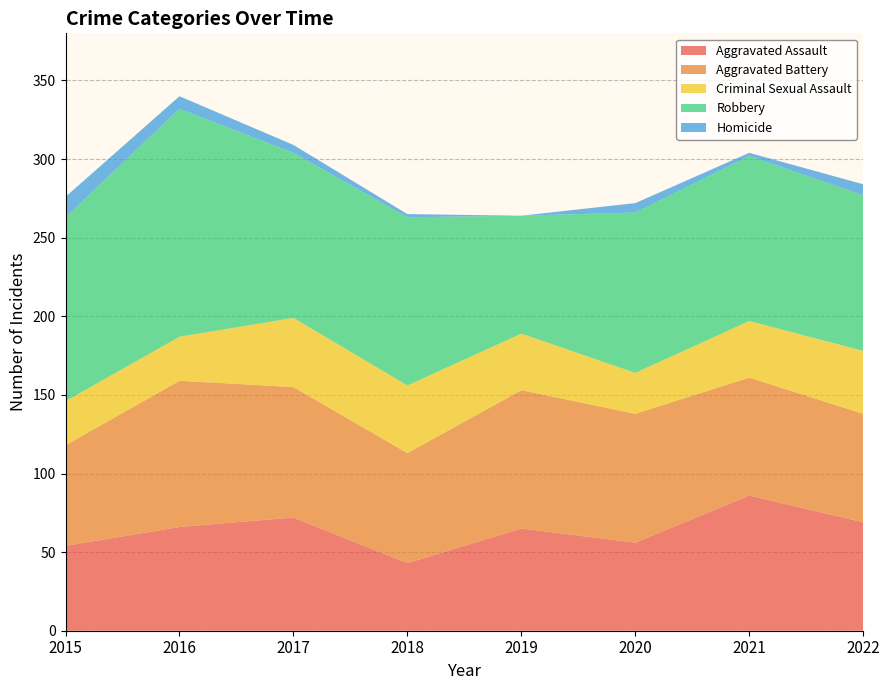

Reading left to right, what are all the values shown in this chart?

Aggravated Assault: 54	66	72	43	65	56	86	69
Aggravated Battery: 64	93	83	70	88	82	75	69
Criminal Sexual Assault: 28	28	44	43	36	26	36	40
Robbery: 117	145	105	107	75	102	105	99
Homicide: 13	8	5	2	0	6	2	7